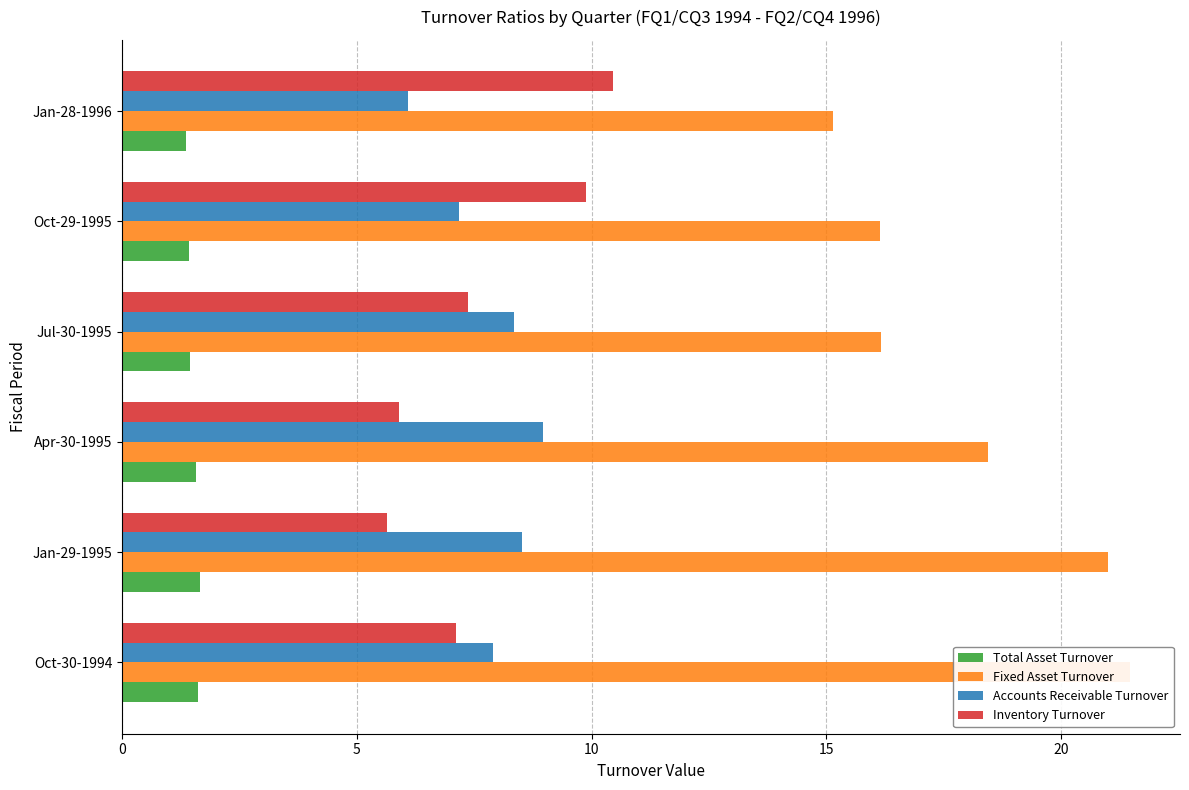

At Oct-30-1994, list the series in order from smallest to largest.

Total Asset Turnover, Inventory Turnover, Accounts Receivable Turnover, Fixed Asset Turnover